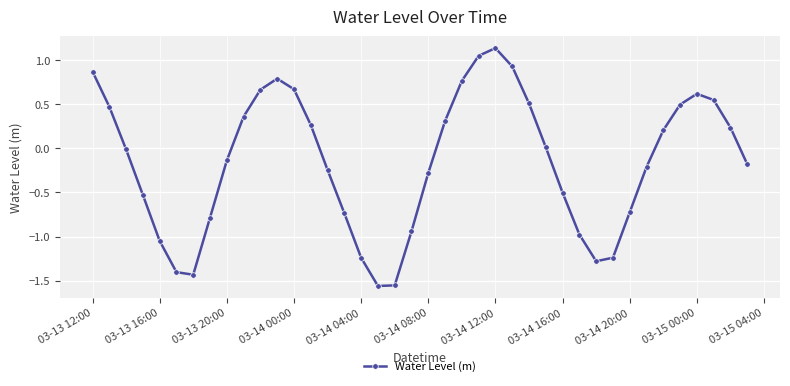

What is the difference between the second highest and minimum values?

2.6